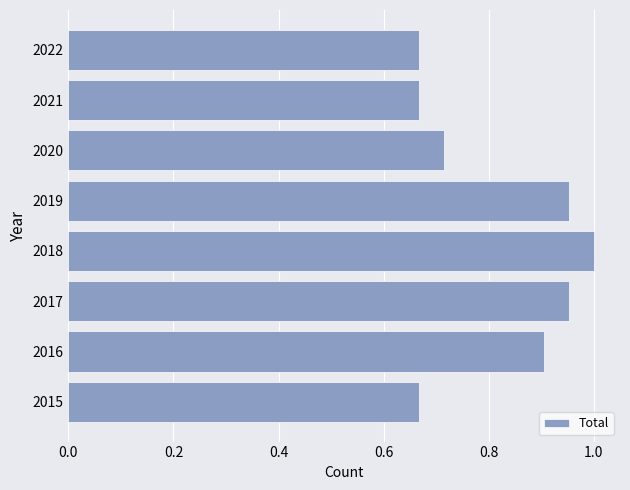

What is the average value?

0.8